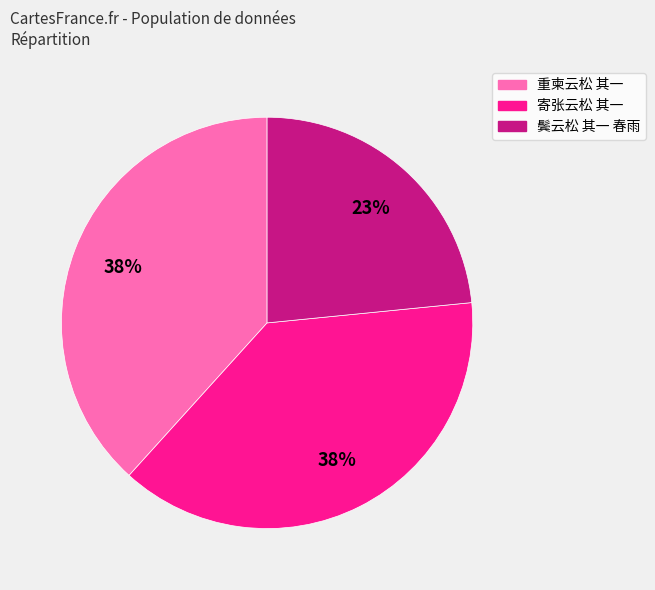

Combined, do 寄张云松 其一 and 鬓云松 其一 春雨 account for over 50%?

Yes